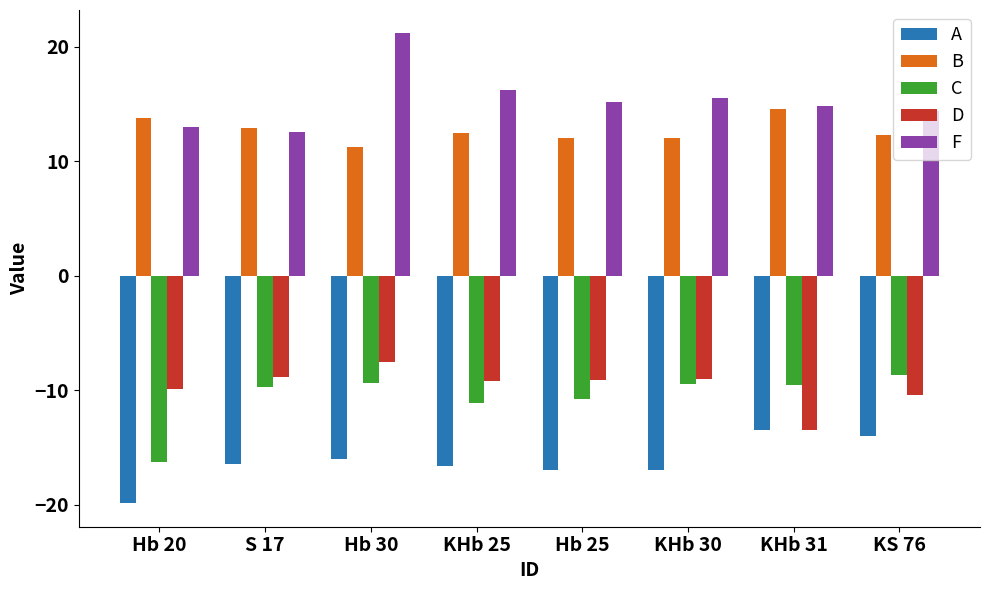

What are all the series names shown in the legend?

A, B, C, D, F